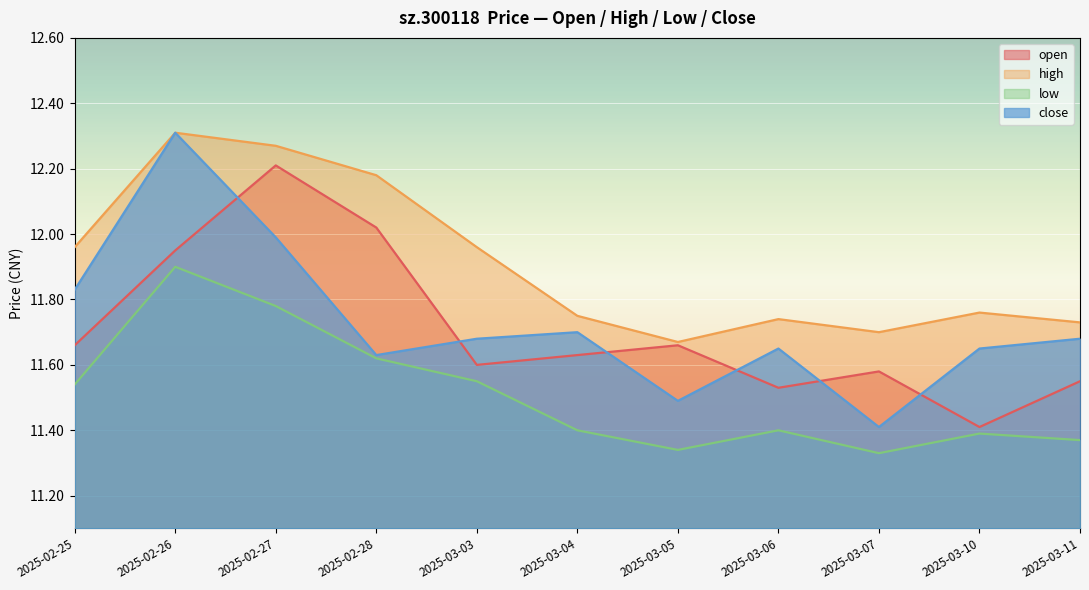

What is the smallest value displayed?

11.3